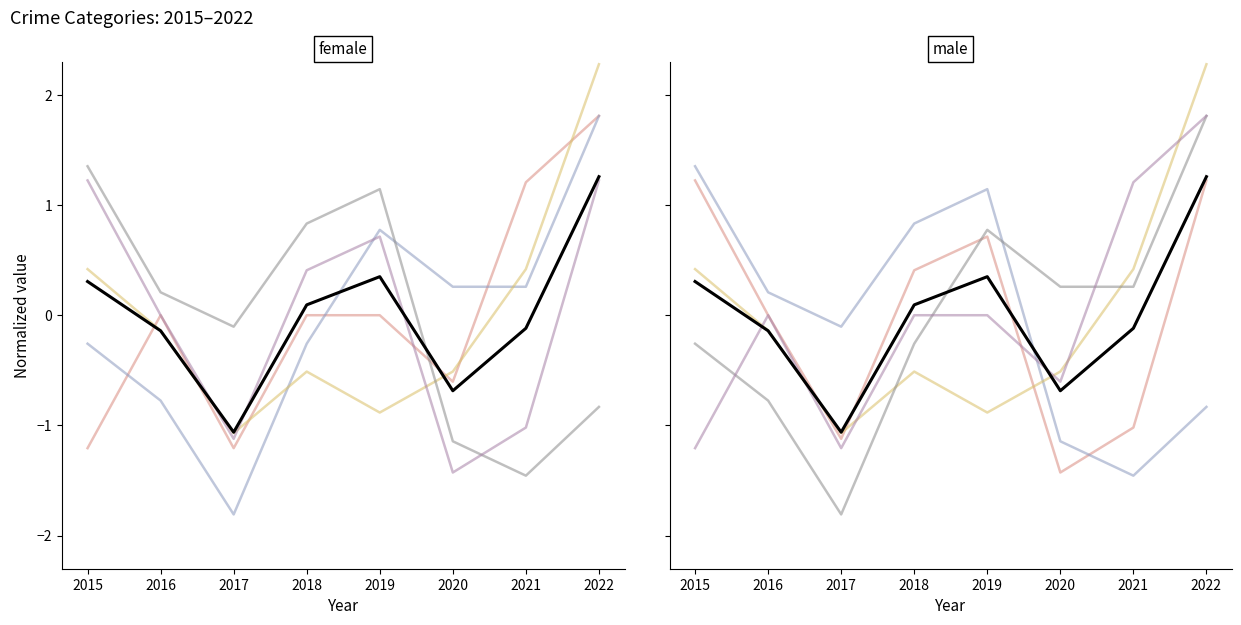

Reading left to right, transcribe all the data shown in this chart.

Aggravated Assault: 2015=-1.2	2016=0.0	2017=-1.2	2018=0.0	2019=0.0	2020=-0.6	2021=1.2	2022=1.8
Aggravated Battery: 2015=-0.3	2016=-0.8	2017=-1.8	2018=-0.3	2019=0.8	2020=0.3	2021=0.3	2022=1.8
Robbery: 2015=0.4	2016=-0.1	2017=-1.1	2018=-0.5	2019=-0.9	2020=-0.5	2021=0.4	2022=2.3
Theft: 2015=1.4	2016=0.2	2017=-0.1	2018=0.8	2019=1.1	2020=-1.1	2021=-1.5	2022=-0.8
Total: 2015=1.2	2016=0.0	2017=-1.1	2018=0.4	2019=0.7	2020=-1.4	2021=-1.0	2022=1.2
Mean: 2015=0.3	2016=-0.1	2017=-1.1	2018=0.1	2019=0.3	2020=-0.7	2021=-0.1	2022=1.3